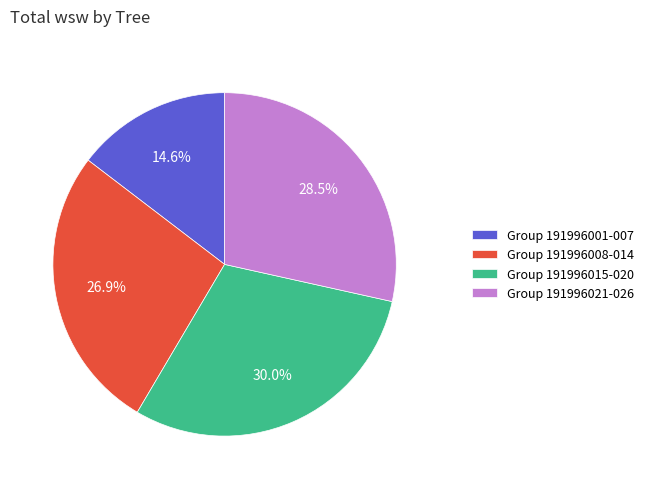

To the nearest percent, what is the average slice percentage?

25%